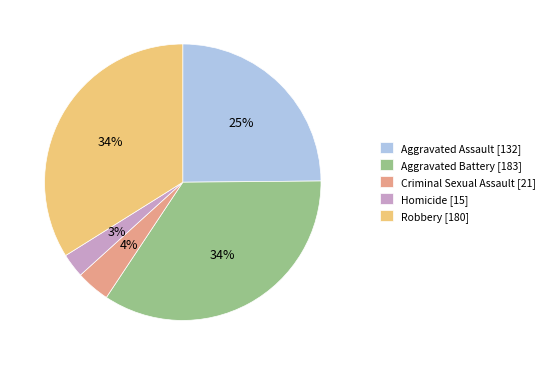

Is it true that Robbery is 47% of the pie?

False